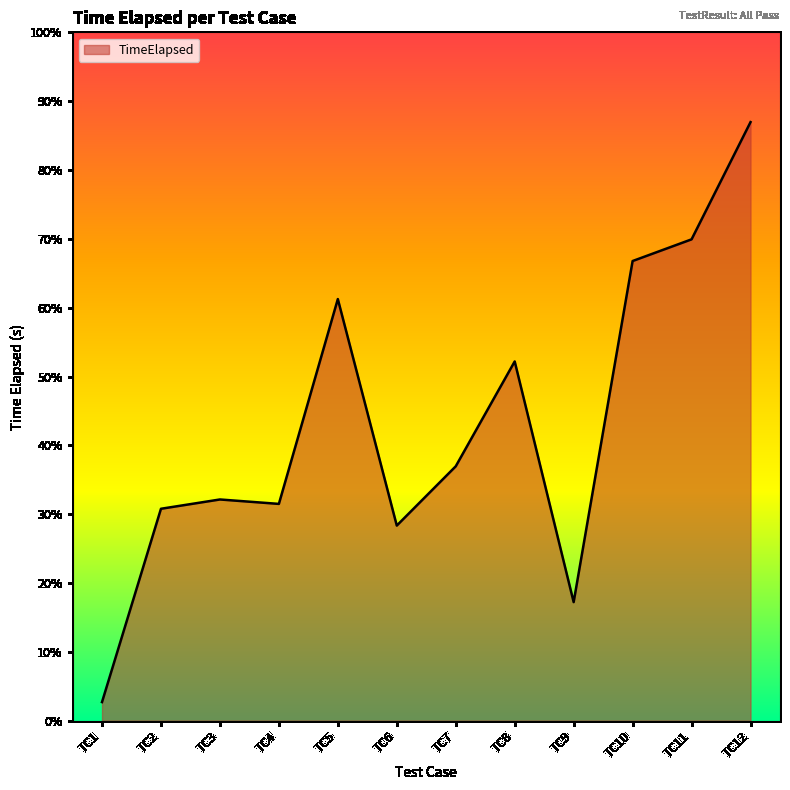

At which category does the chart reach its peak across all series?

TC12